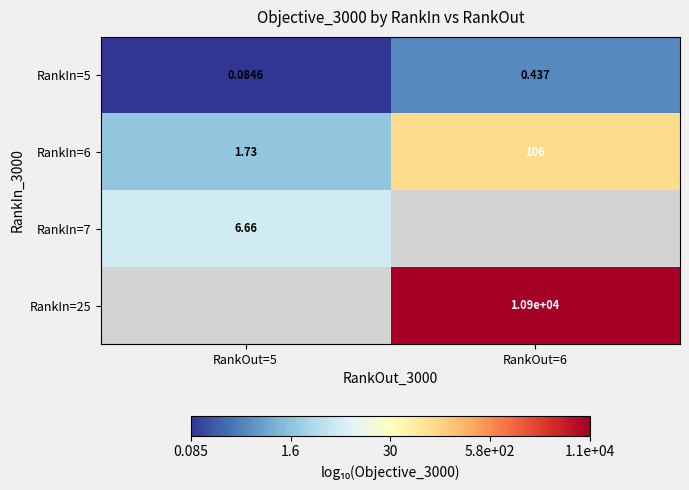

Which category has the lowest value in the RankIn=7 series?

RankOut=5